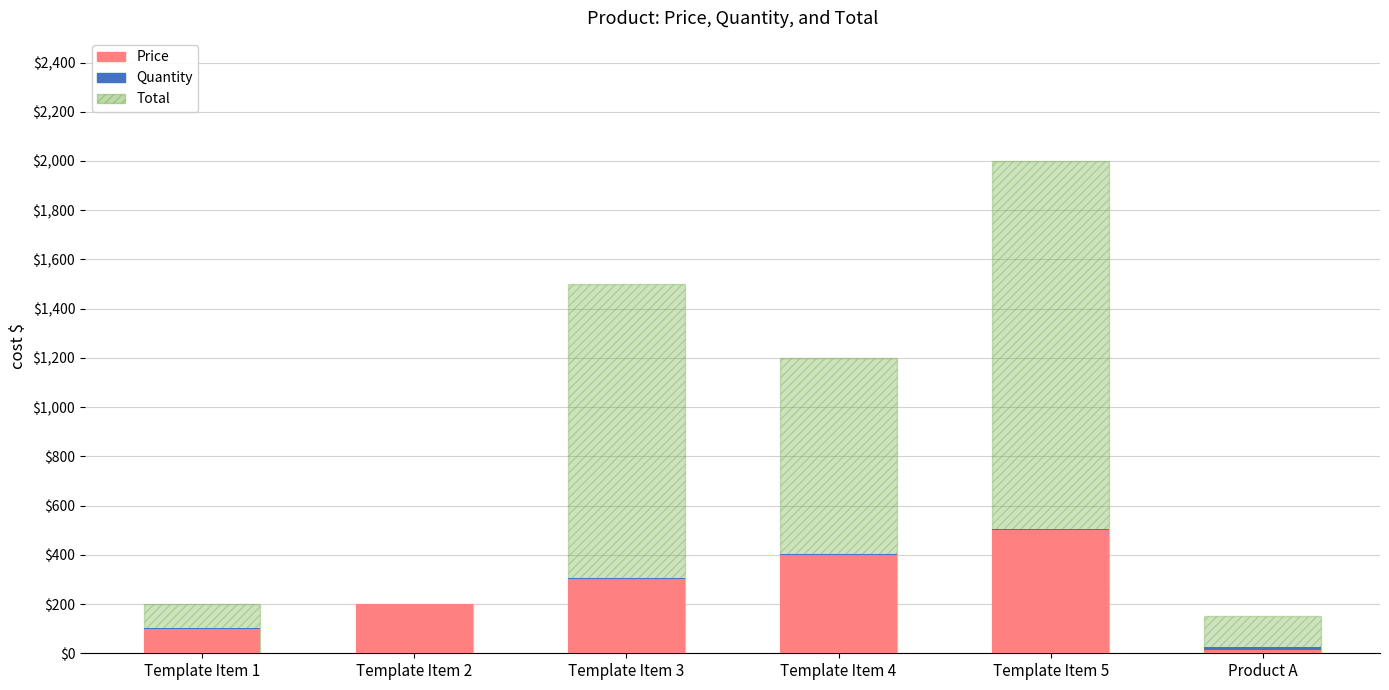

What is the label of the 5th bar from the left?

Template Item 5